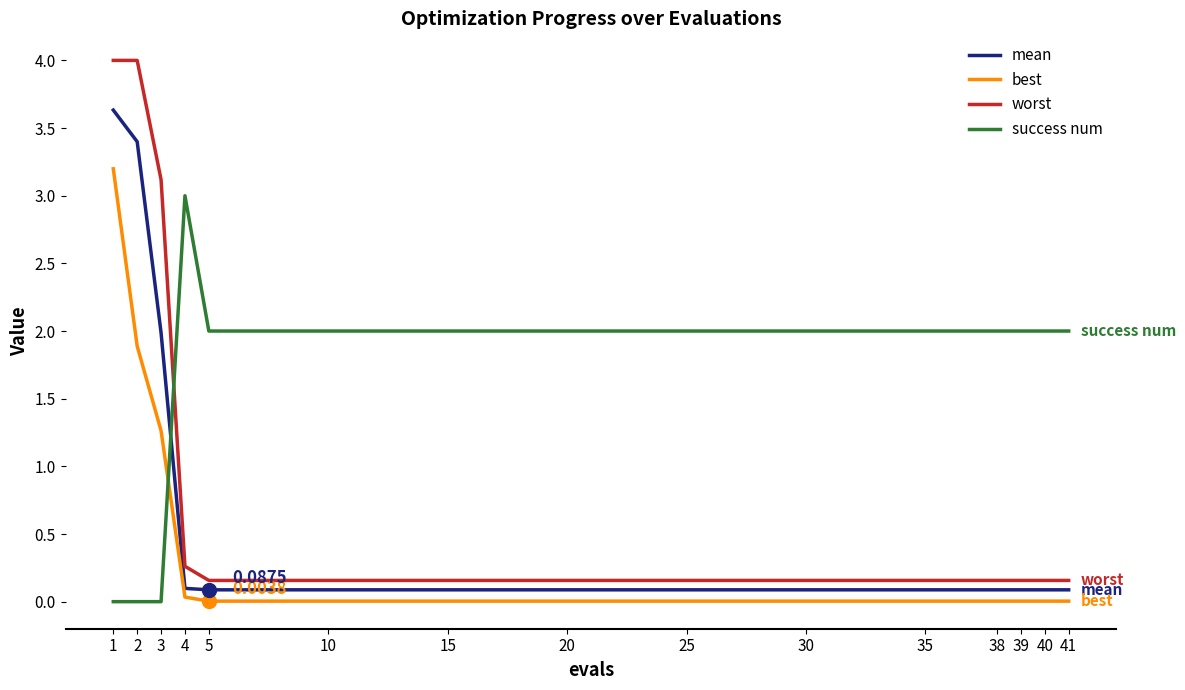

Rank the series by their maximum value, from lowest to highest.

success num, best, mean, worst